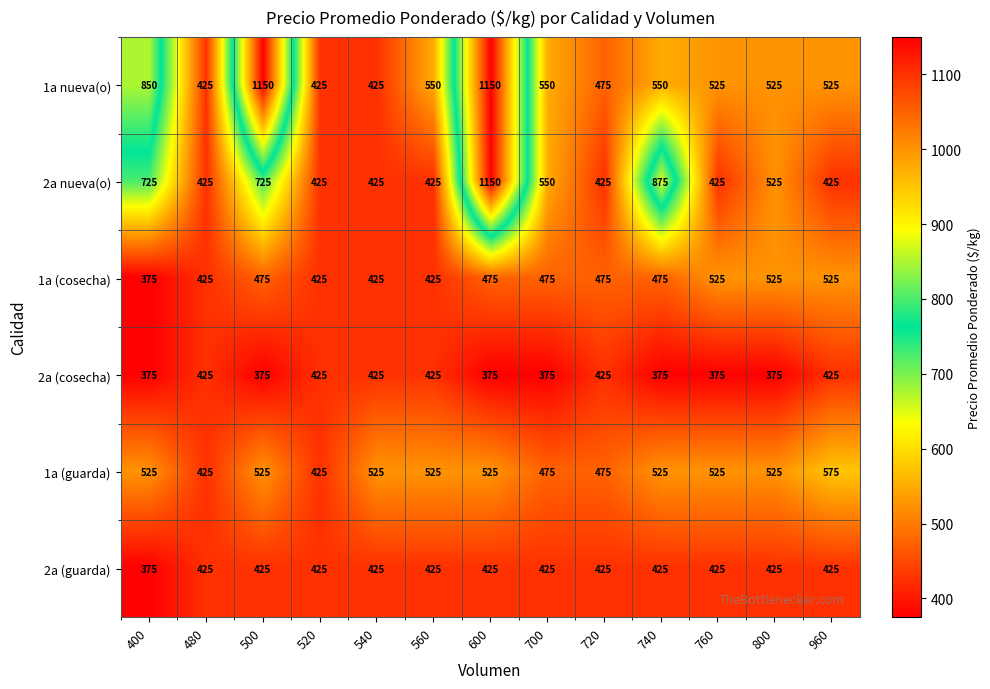

How many distinct data groups are displayed?

6